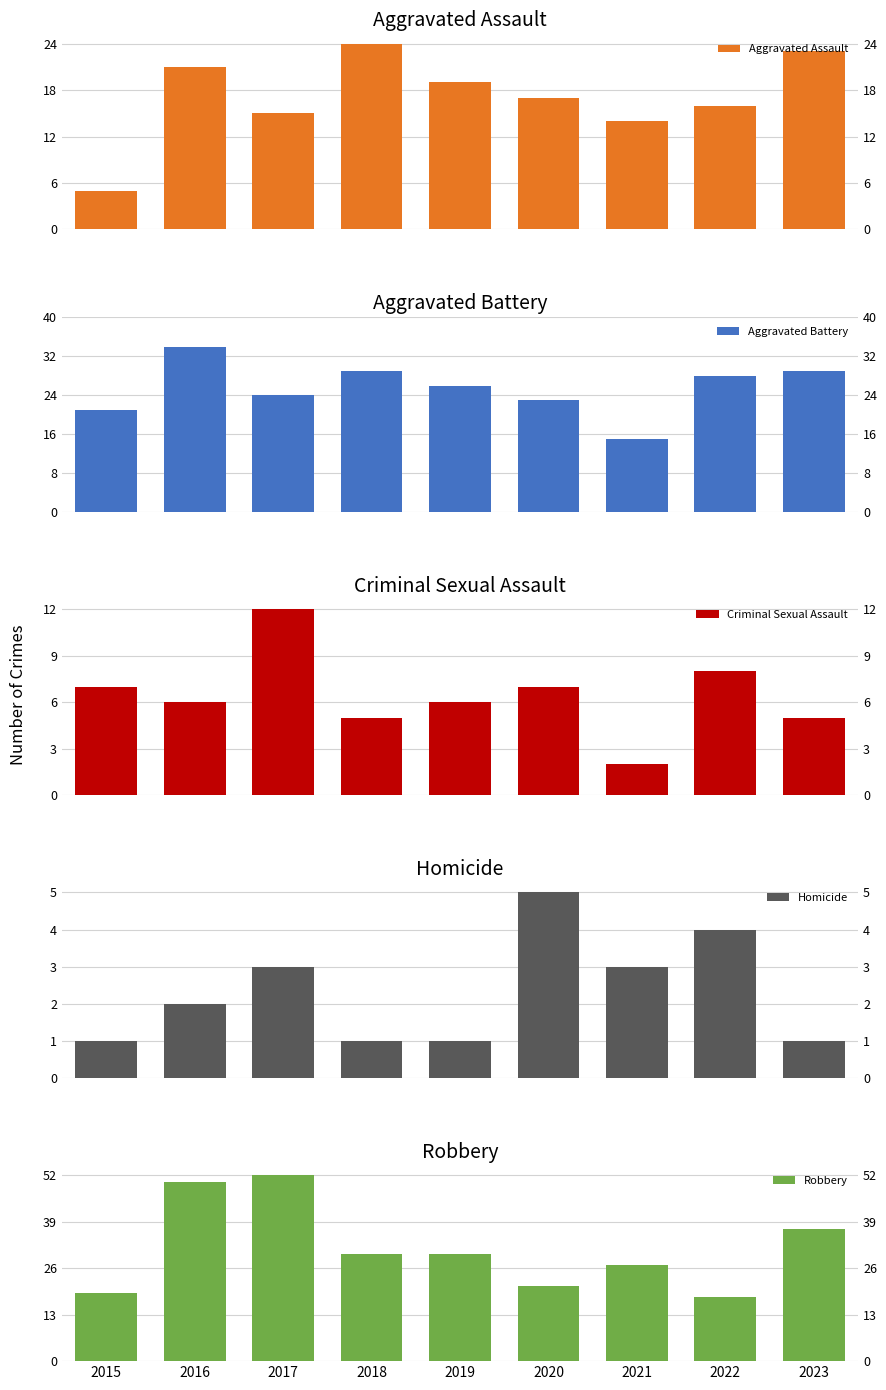

Read the Homicide value at 2022.

4